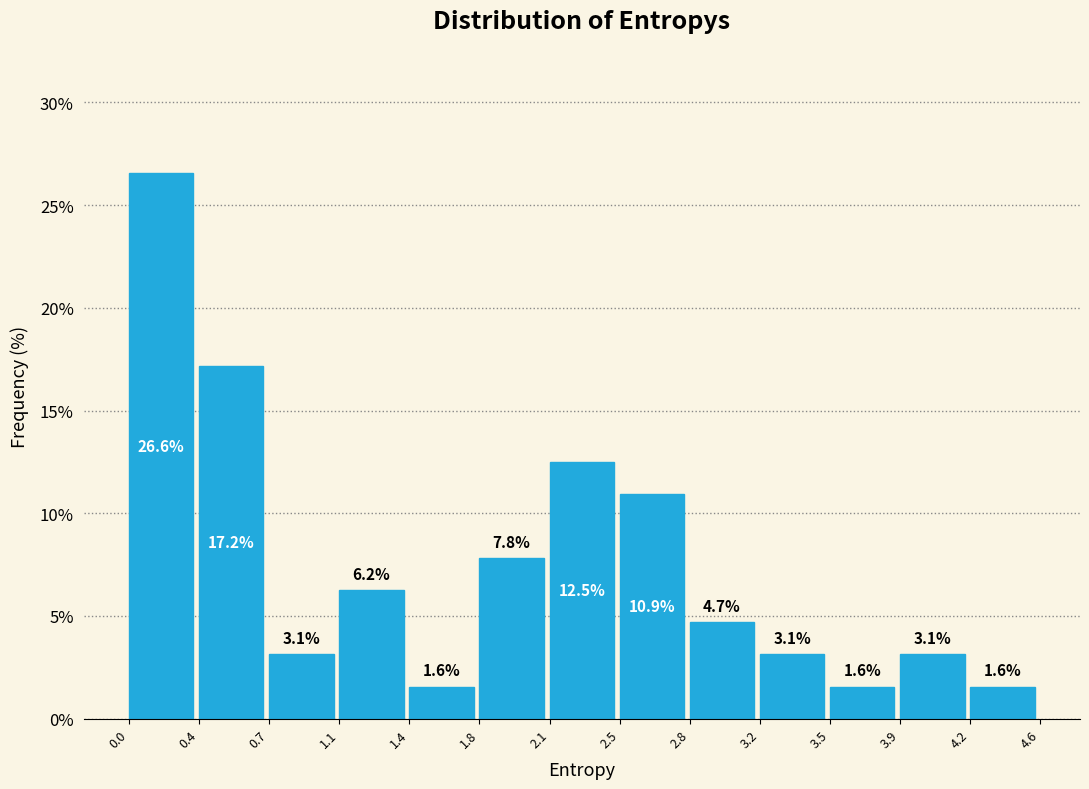

Reading left to right, list every bar in this chart as the range it spans on the x-axis followed by its height.

0.0 to 0.4: 26.6
0.4 to 0.7: 17.2
0.7 to 1.1: 3.1
1.1 to 1.4: 6.2
1.4 to 1.8: 1.6
1.8 to 2.1: 7.8
2.1 to 2.5: 12.5
2.5 to 2.8: 10.9
2.8 to 3.2: 4.7
3.2 to 3.5: 3.1
3.5 to 3.9: 1.6
3.9 to 4.2: 3.1
4.2 to 4.6: 1.6